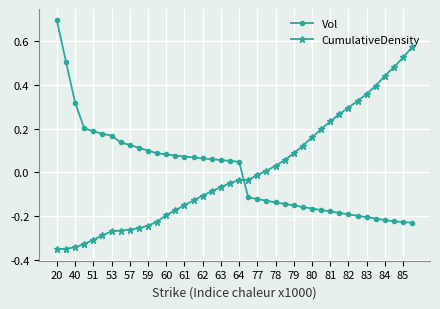

What is the greatest value displayed?

0.7